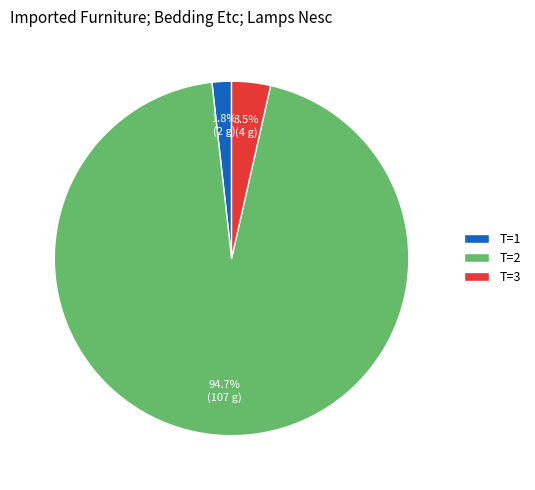

Which category has the biggest portion of the pie?

T=2